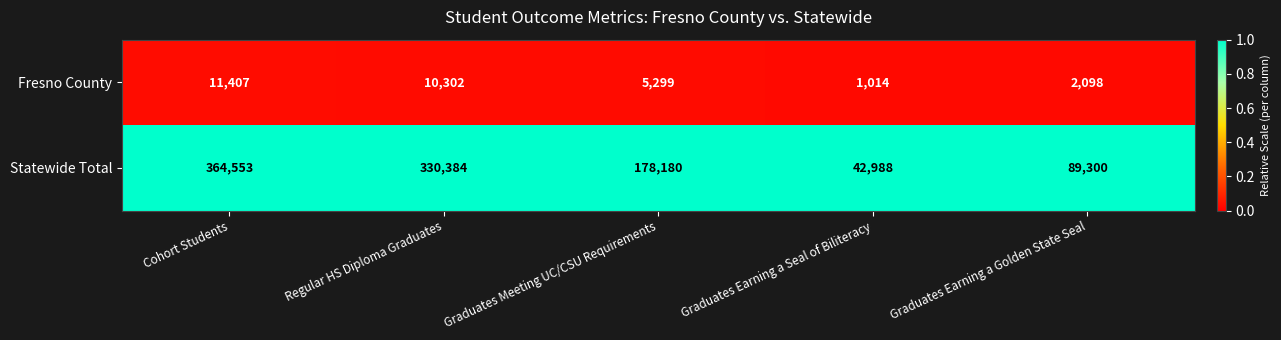

Reading right to left, extract all data points from this chart.

Fresno County: 2098	1014	5299	10302	11407
Statewide Total: 89300	42988	178180	330384	364553